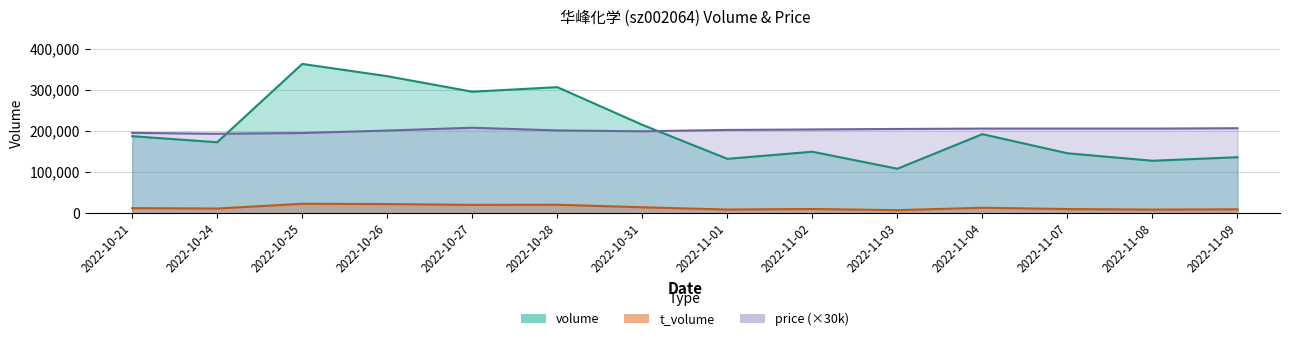

At which category is the sum across all series the highest?

2022-10-25